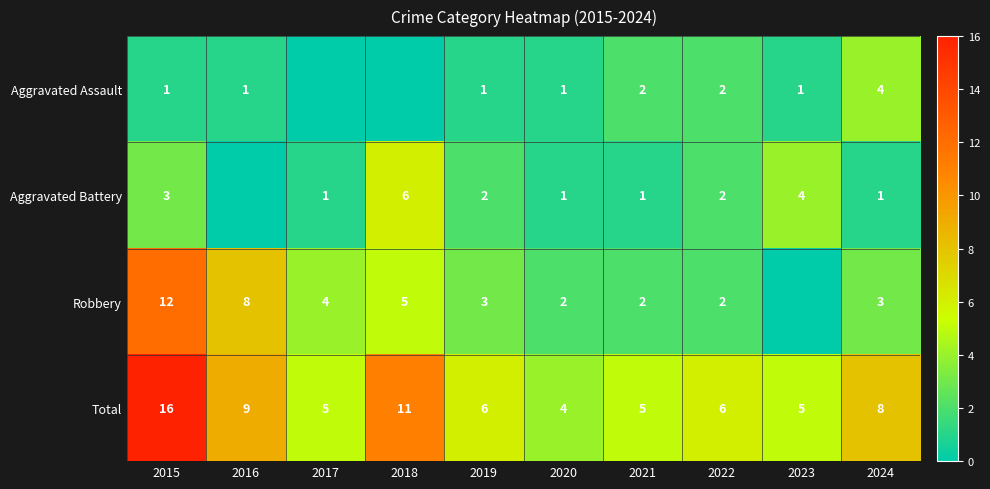

Which category has the lowest value in the Aggravated Assault series?

2017